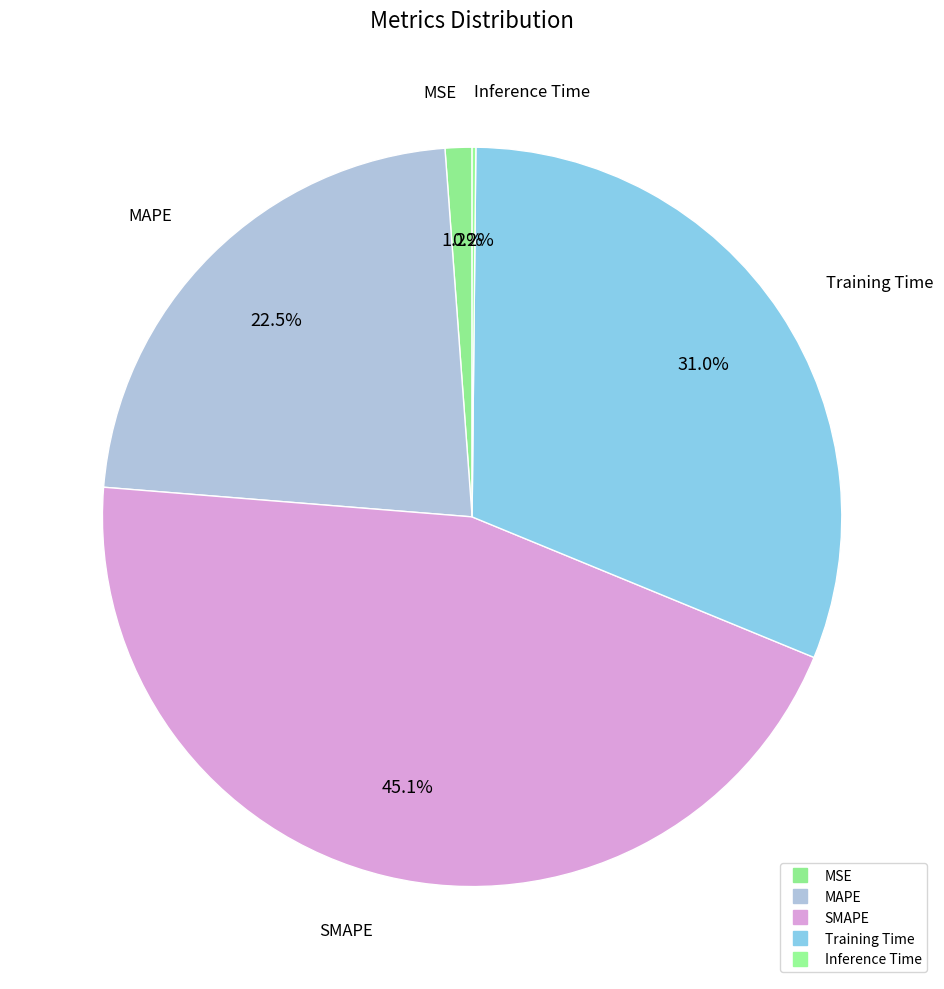

Count the number of slices in the pie.

5